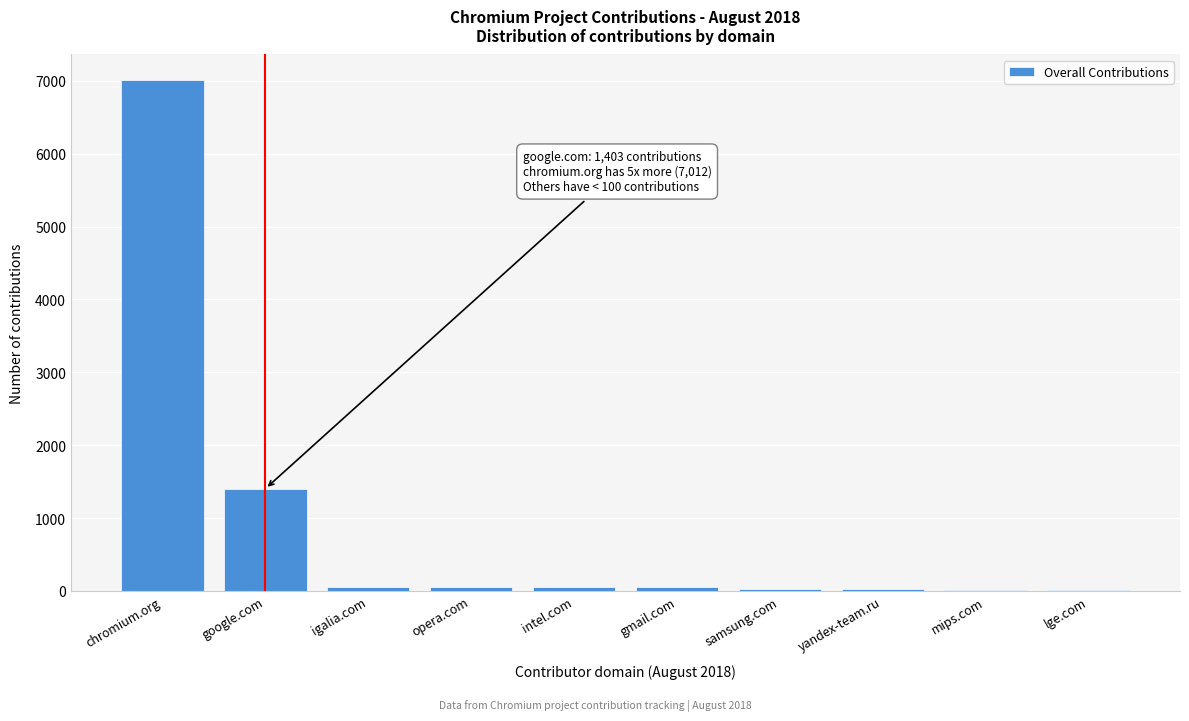

What is the greatest value displayed?

7012